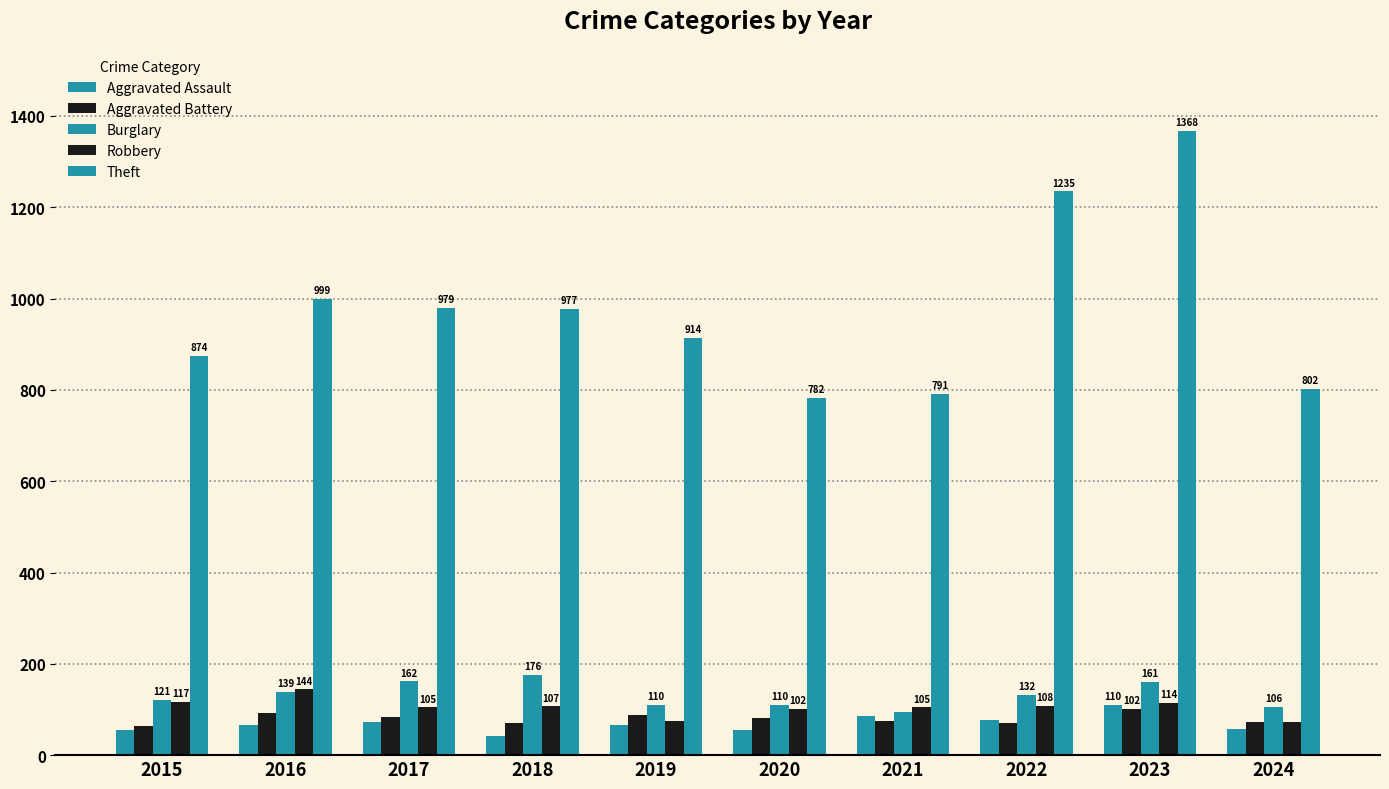

What is the greatest value displayed?

1368